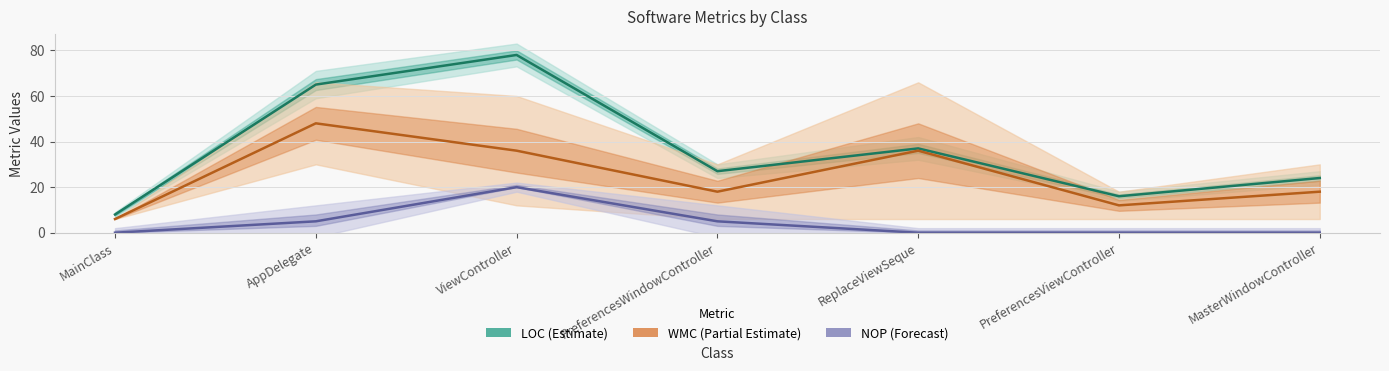

How many lines are shown in the chart?

3